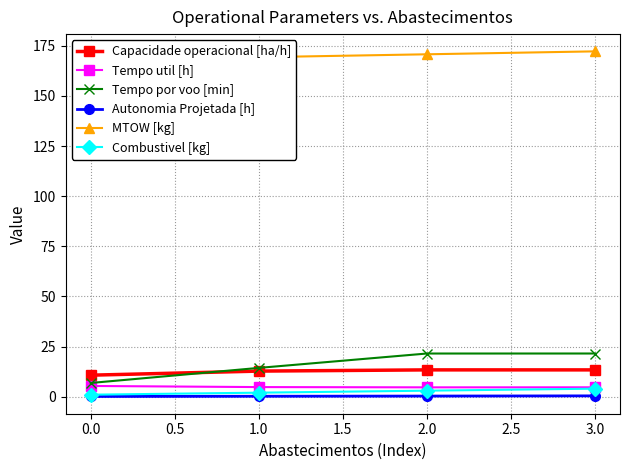

True or false: Combustivel [kg] and Tempo por voo [min] intersect in this chart.

False